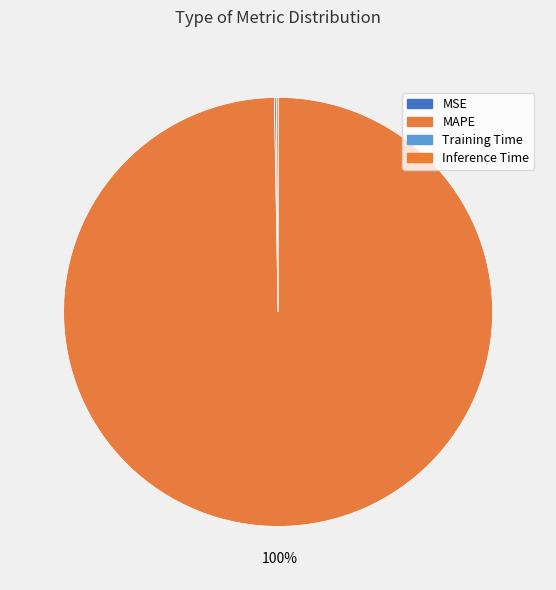

What is the majority slice?

MAPE